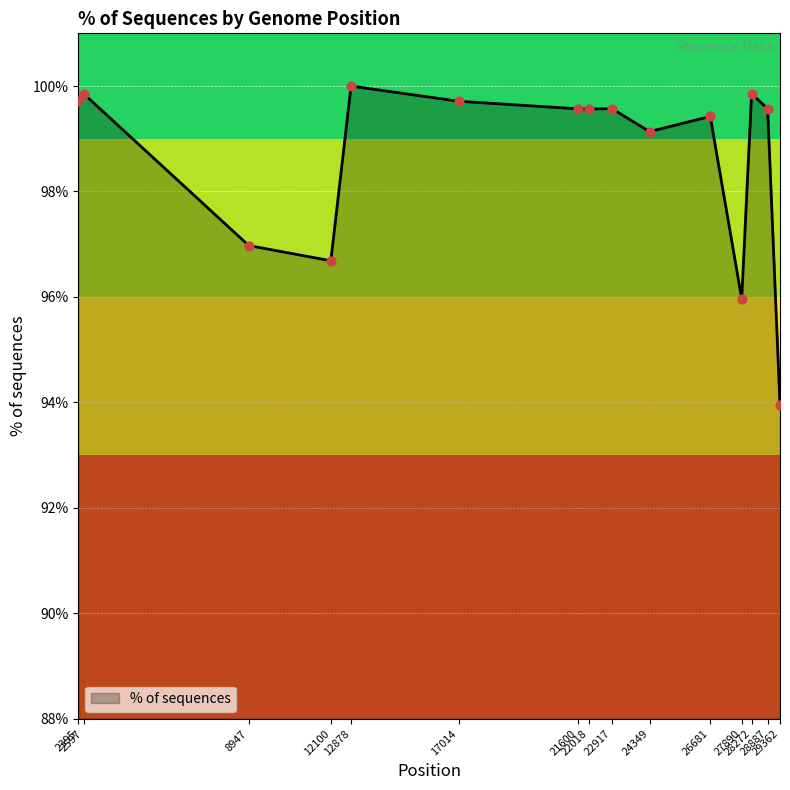

Approximately how many times larger is the value at 29362 compared to 28887?

0.9